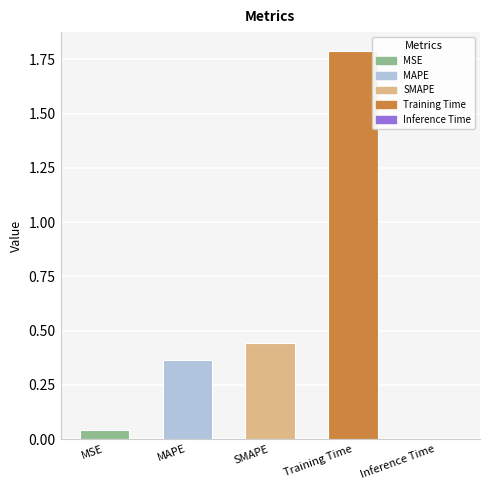

What is the sum of all values?

2.6